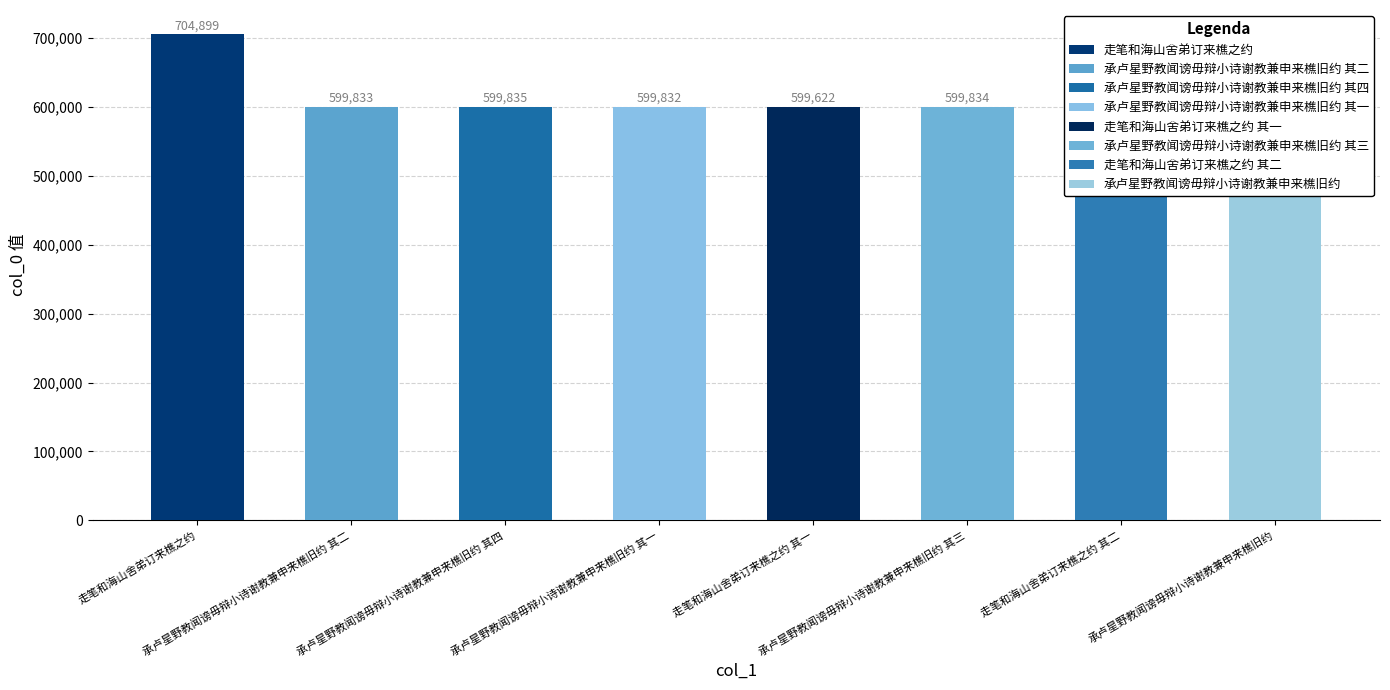

Which has a higher value, 承卢星野教闻谤毋辩小诗谢教兼申来樵旧约 or 承卢星野教闻谤毋辩小诗谢教兼申来樵旧约 其三?

承卢星野教闻谤毋辩小诗谢教兼申来樵旧约